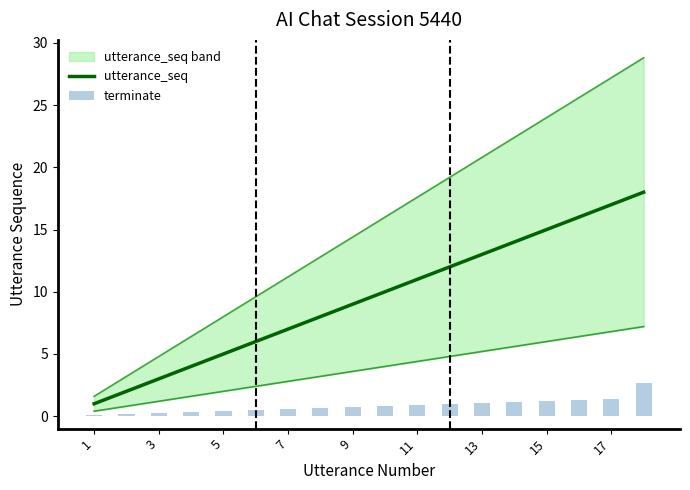

True or false: utterance_seq has a value of 5 at 13.

False